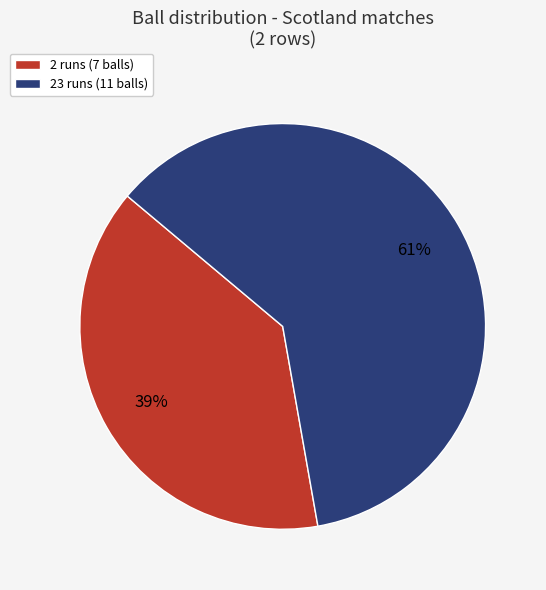

How many segments does this pie chart have?

2